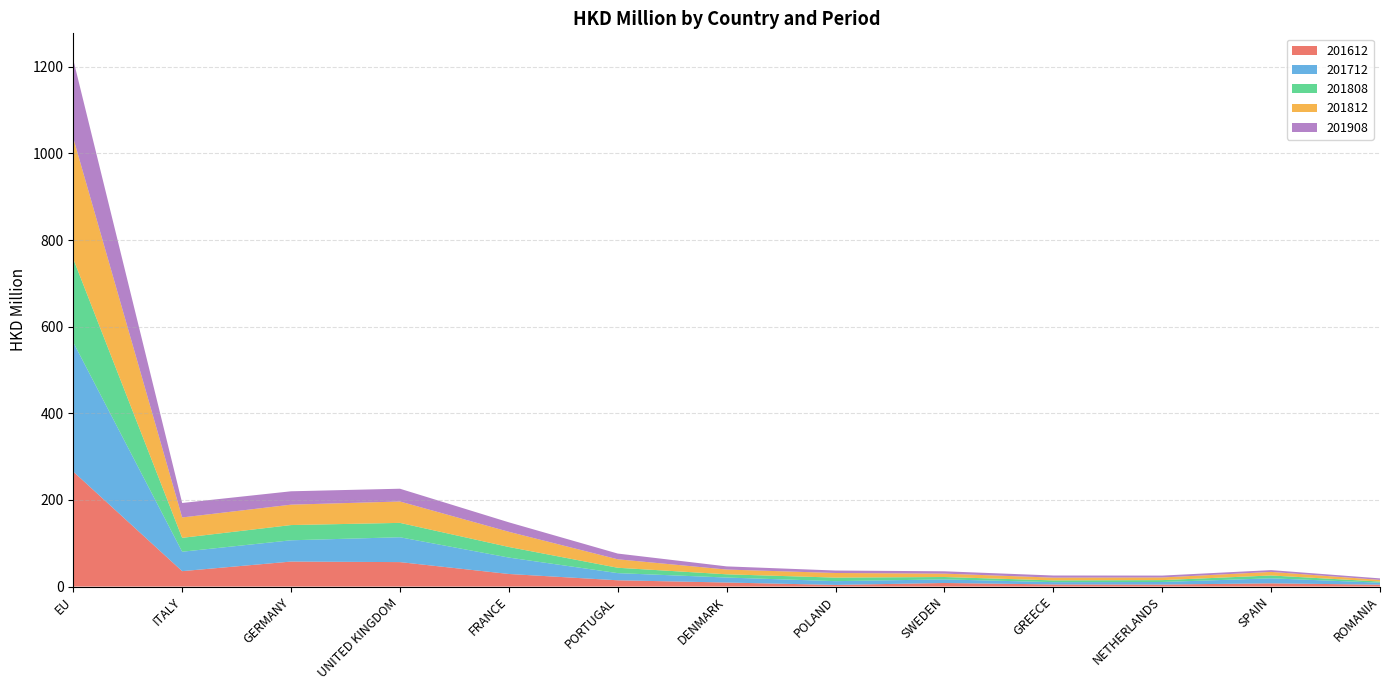

Reading left to right, list all the values displayed in this chart.

201612: 265.4	35.6	57.8	56.5	29.1	14.5	9.4	3.8	8.3	5.0	4.7	7.5	4.4
201712: 298.5	44.8	49.1	57.4	37.9	16.5	11.5	8.7	8.3	5.3	5.9	11.6	4.6
201808: 192.8	32.1	35.2	33.2	24.5	12.4	7.5	8.2	5.5	4.0	4.3	6.6	2.6
201812: 278.9	47.1	47.1	49.4	35.1	19.5	11.0	10.7	7.8	6.4	6.1	8.2	3.9
201908: 181.0	33.4	30.9	29.5	21.9	13.2	7.3	5.7	5.4	4.9	4.3	4.1	3.4